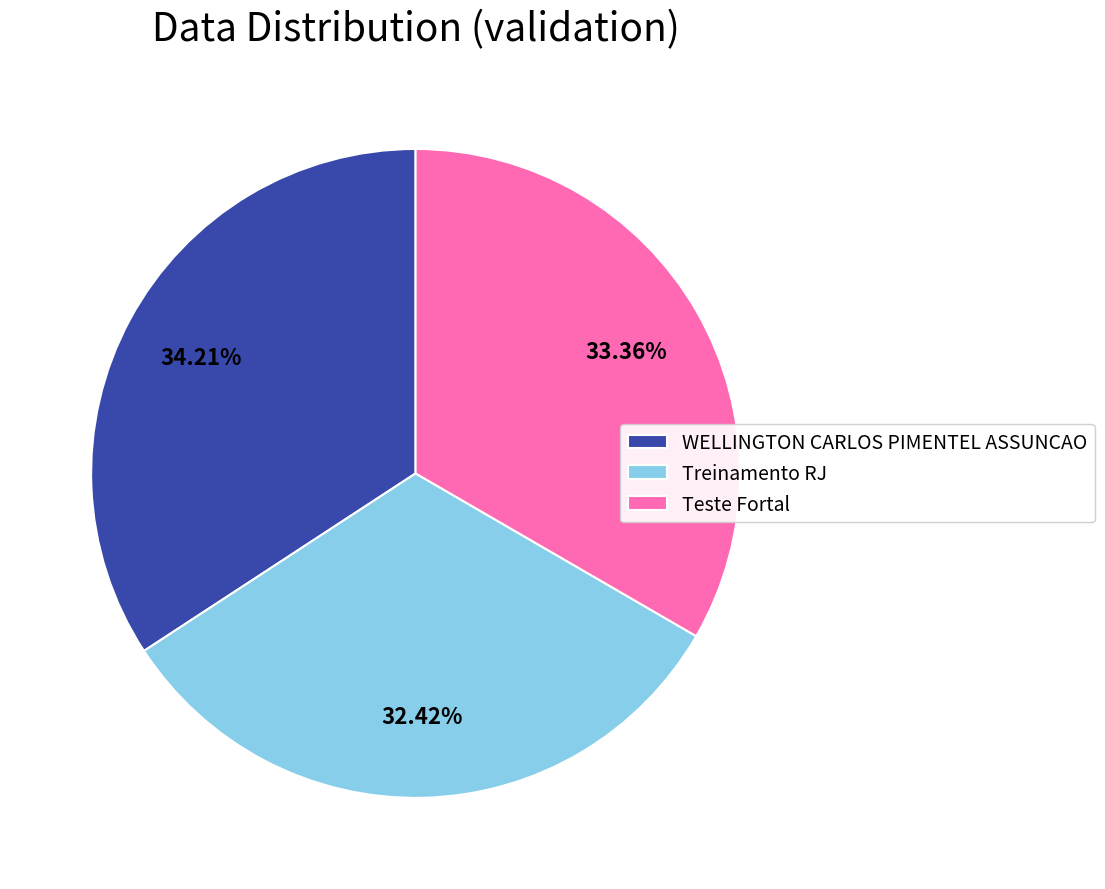

Is Teste Fortal the majority of the pie?

No